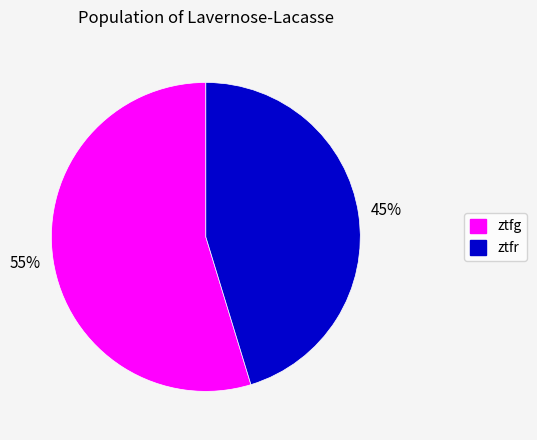

To the nearest percent, what is the average slice percentage?

50%